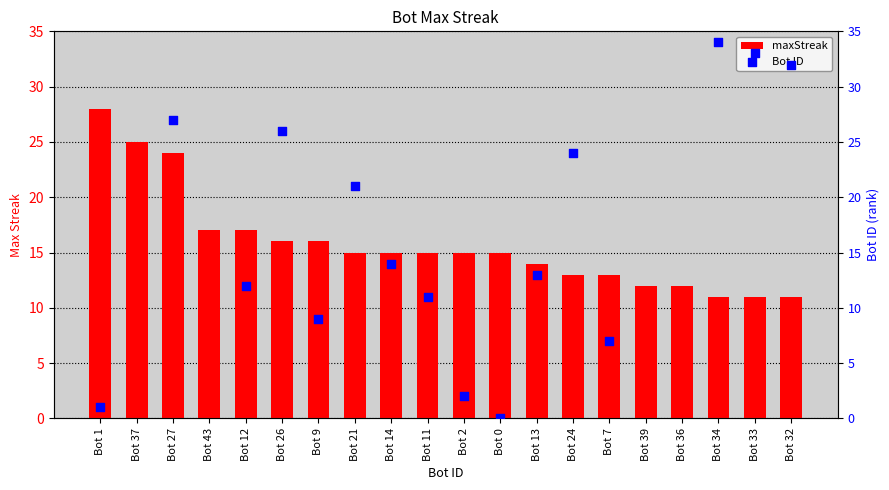

At how many categories does at least one series exceed 16?

13